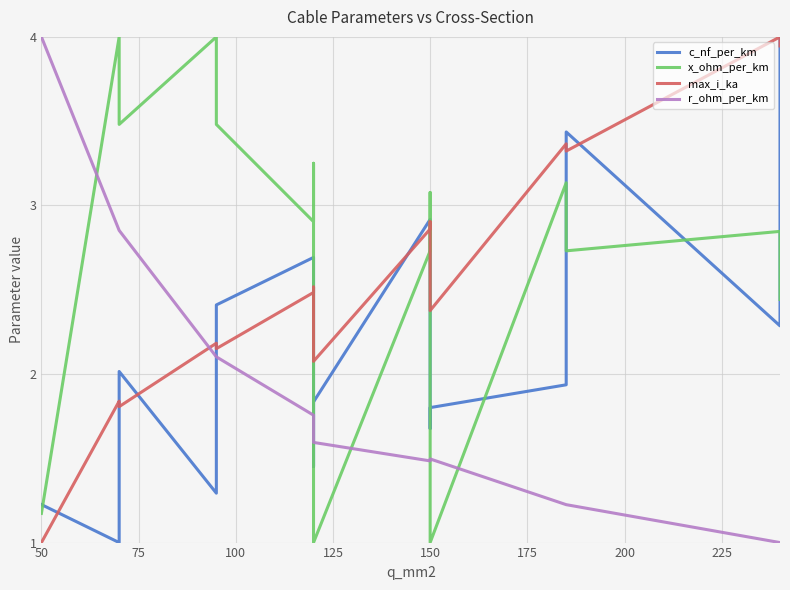

Which series has the largest total across all categories?

x_ohm_per_km